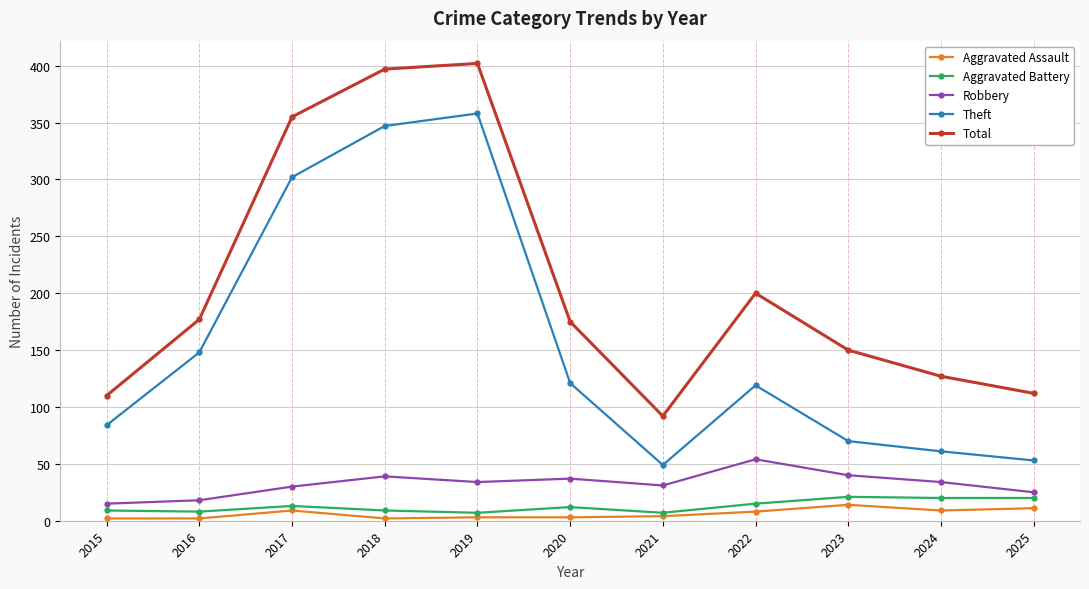

How many lines are shown in the chart?

5